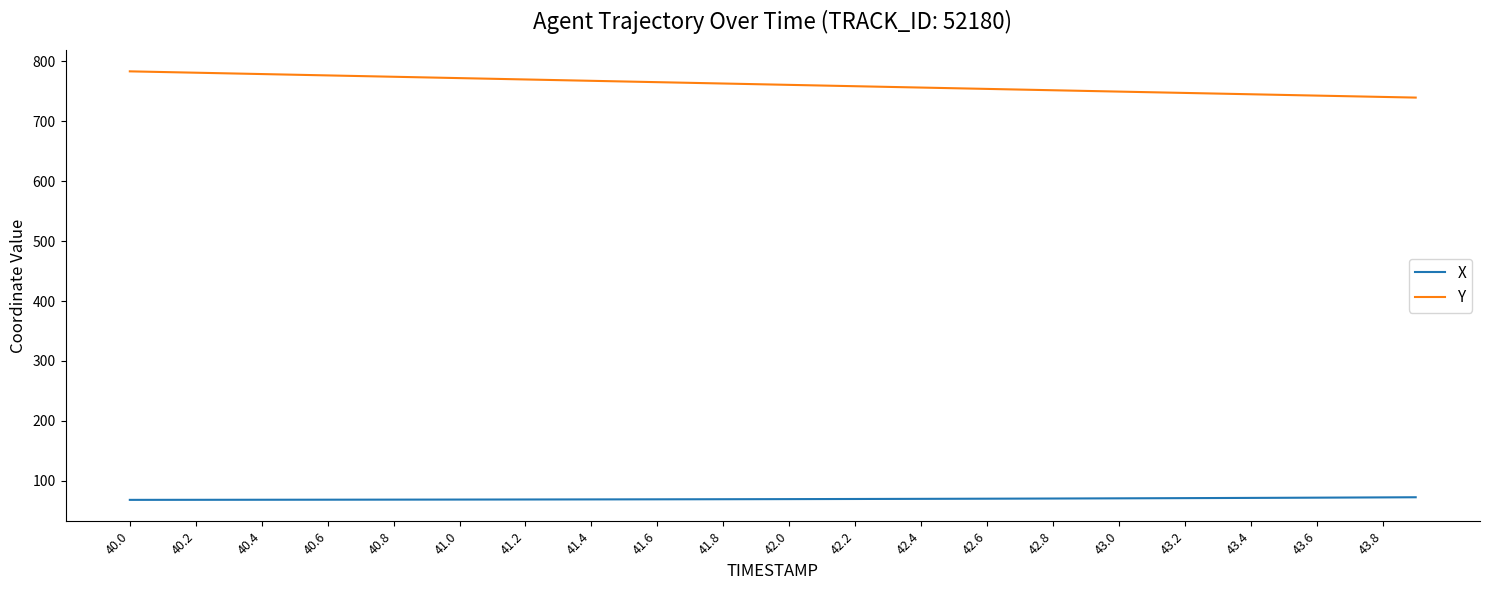

Which series has the widest spread of values?

Y